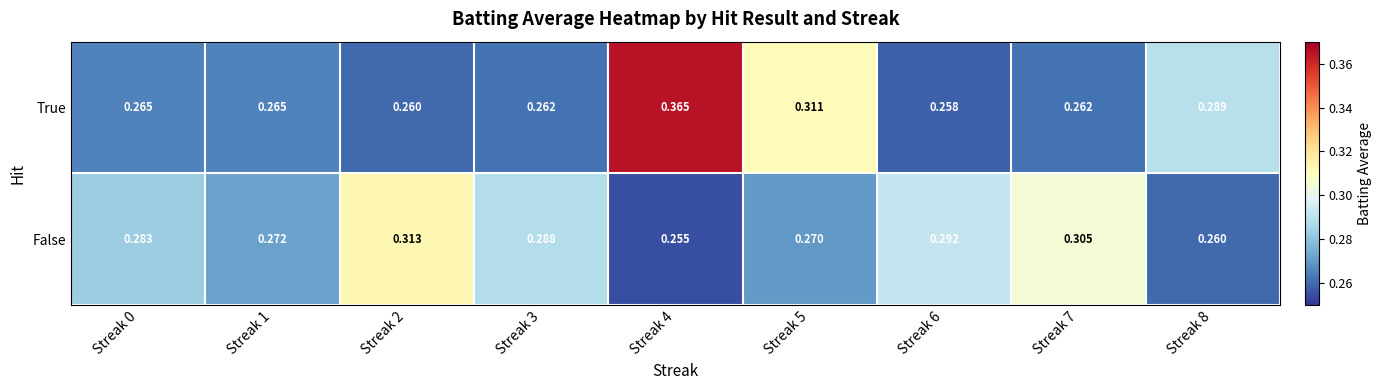

At Streak 6, list the series in order from smallest to largest.

True, False